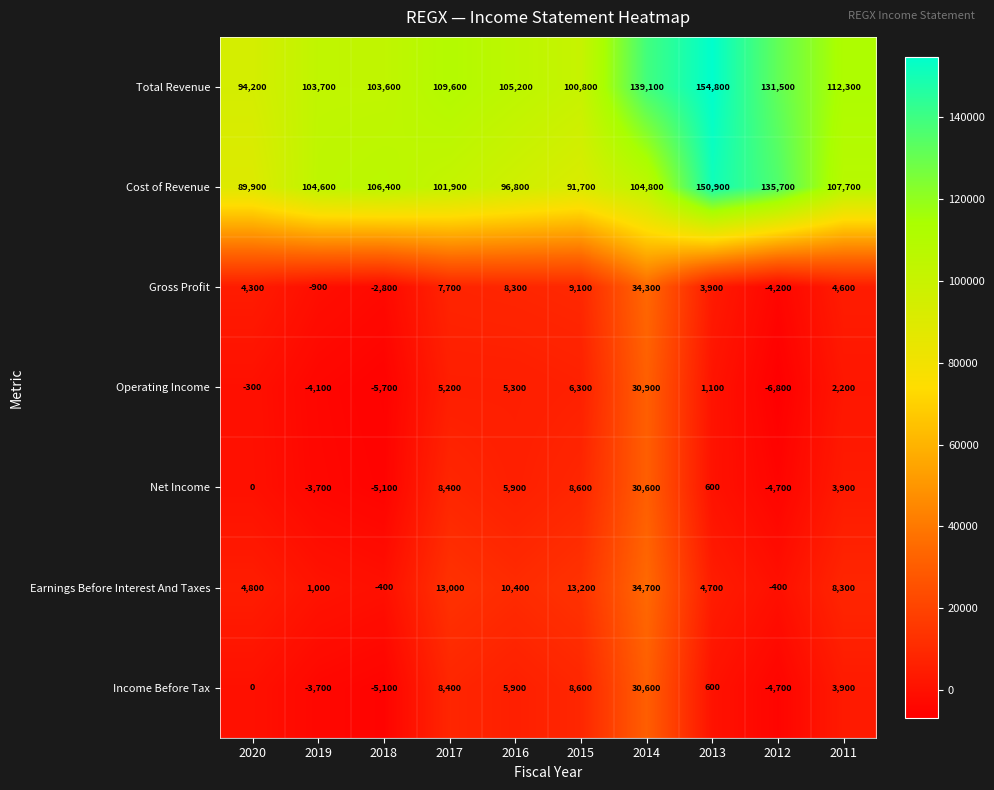

At which category is the sum across all series the highest?

2014